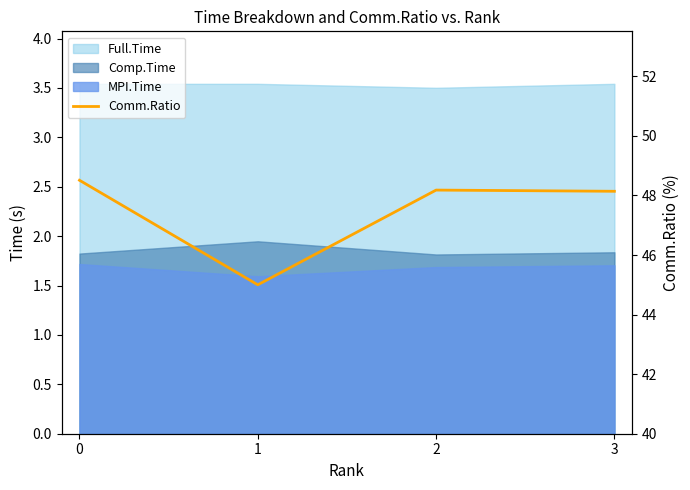

At which category does the data reach its first local peak?

2